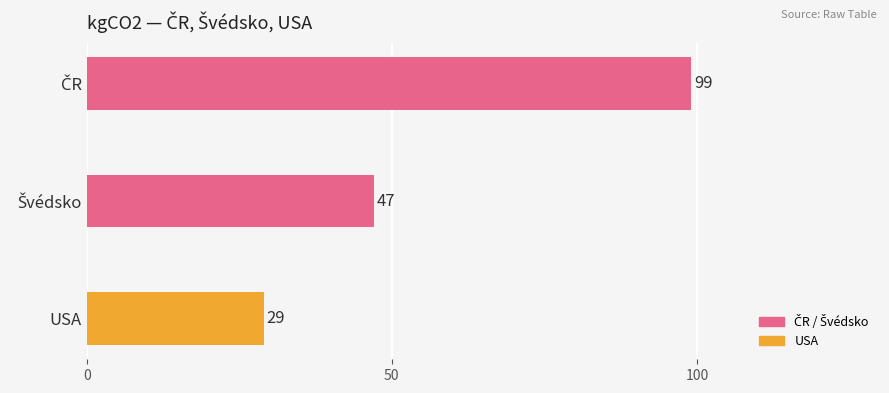

What is the average value?

58